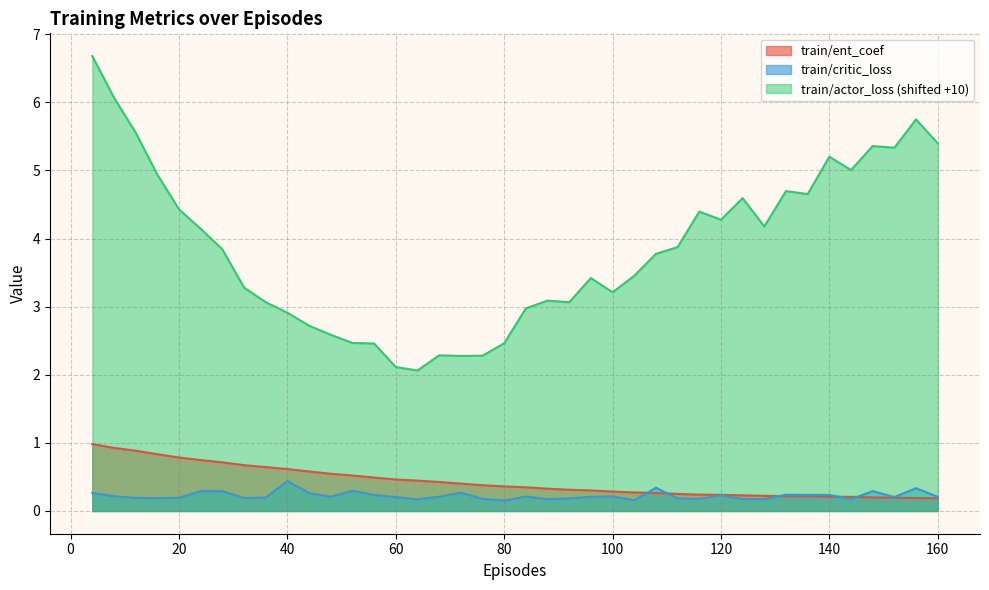

What is the minimum value shown in the chart?

0.2